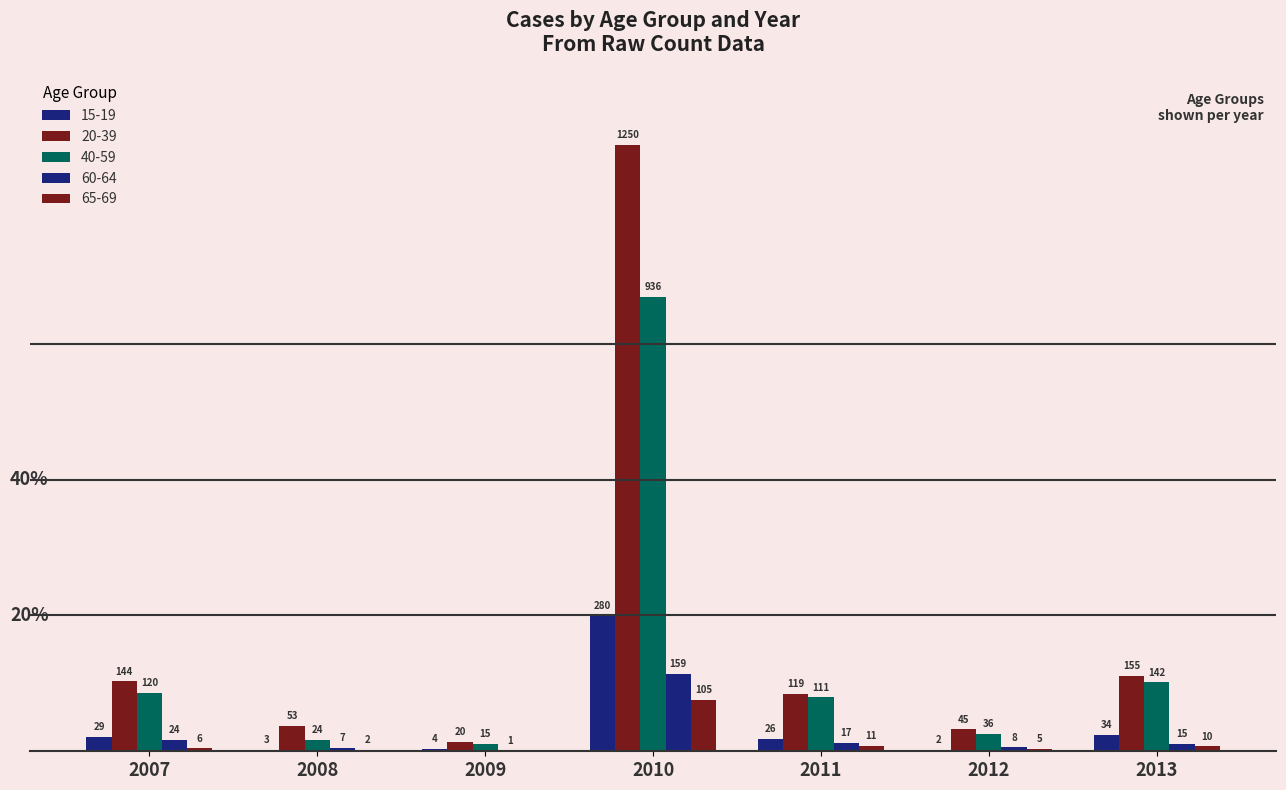

What is the total value across all series at 2010?

2730